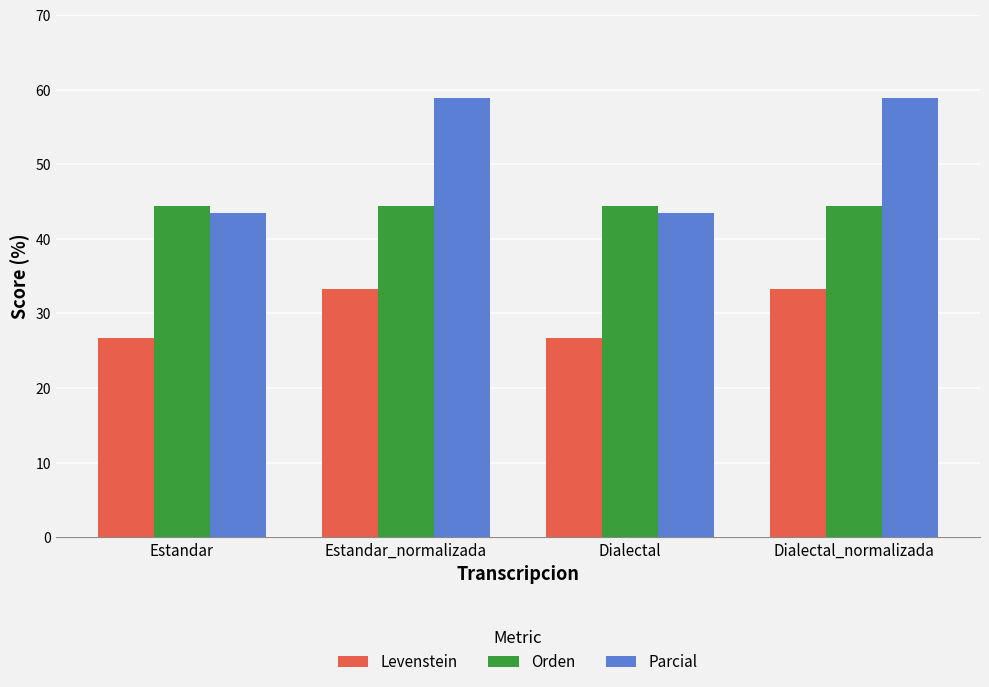

Rank the series by their average value, from lowest to highest.

Levenstein, Orden, Parcial